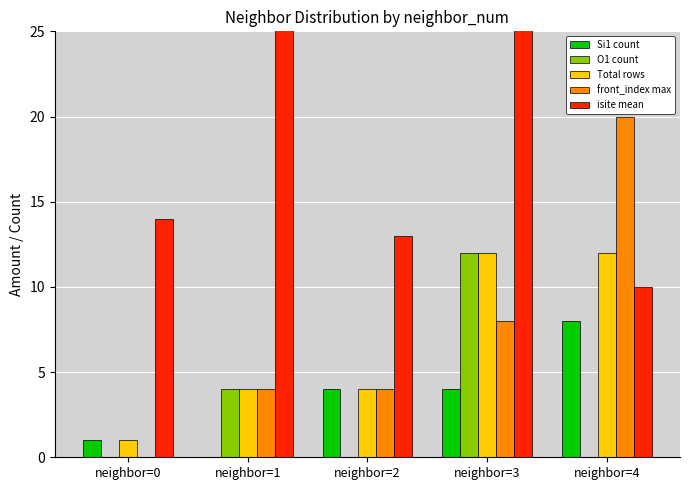

Rank the series by their maximum value, from lowest to highest.

Si1 count, O1 count, Total rows, front_index max, isite mean